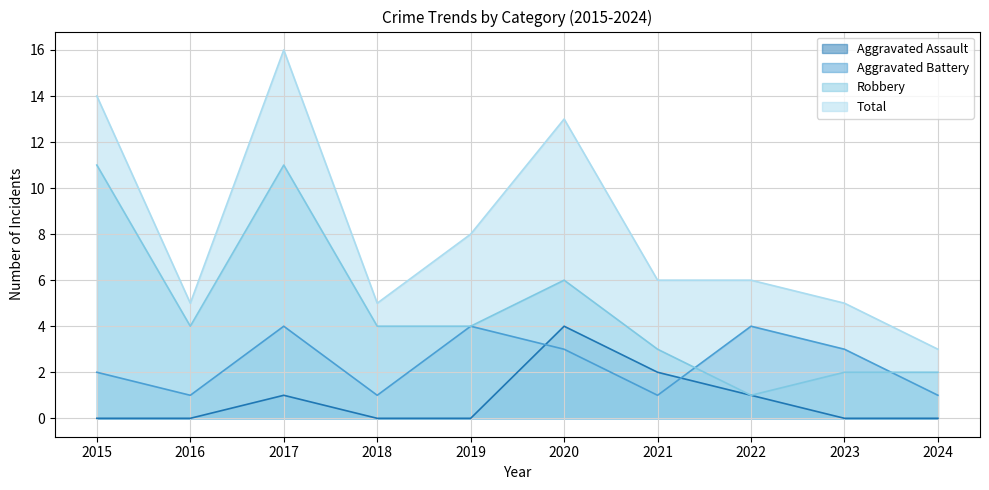

Where is the first local maximum for Robbery?

2017